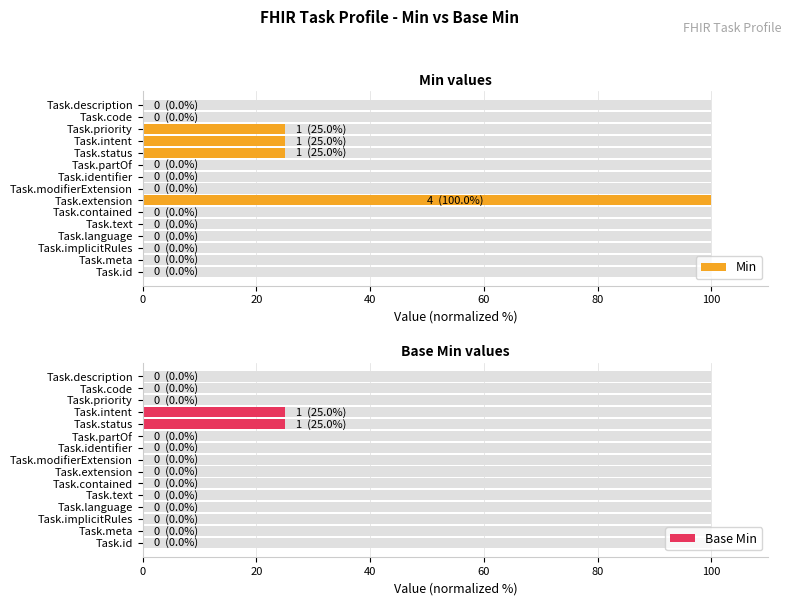

The Min series shows 66 at Task.partOf. True or false?

False